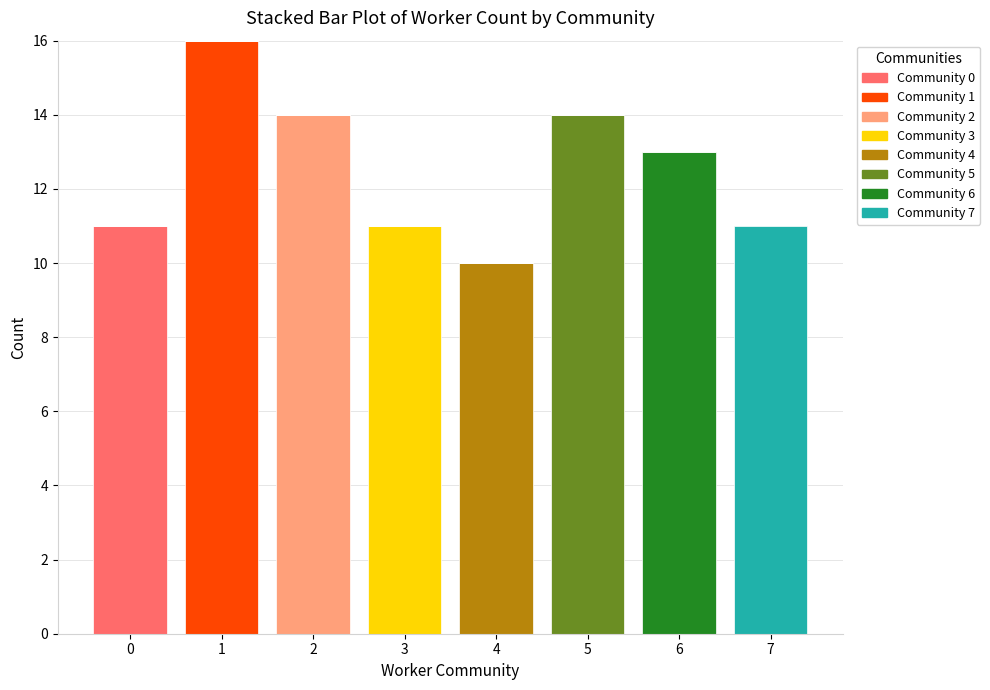

What is the total value across all series at 7?

11